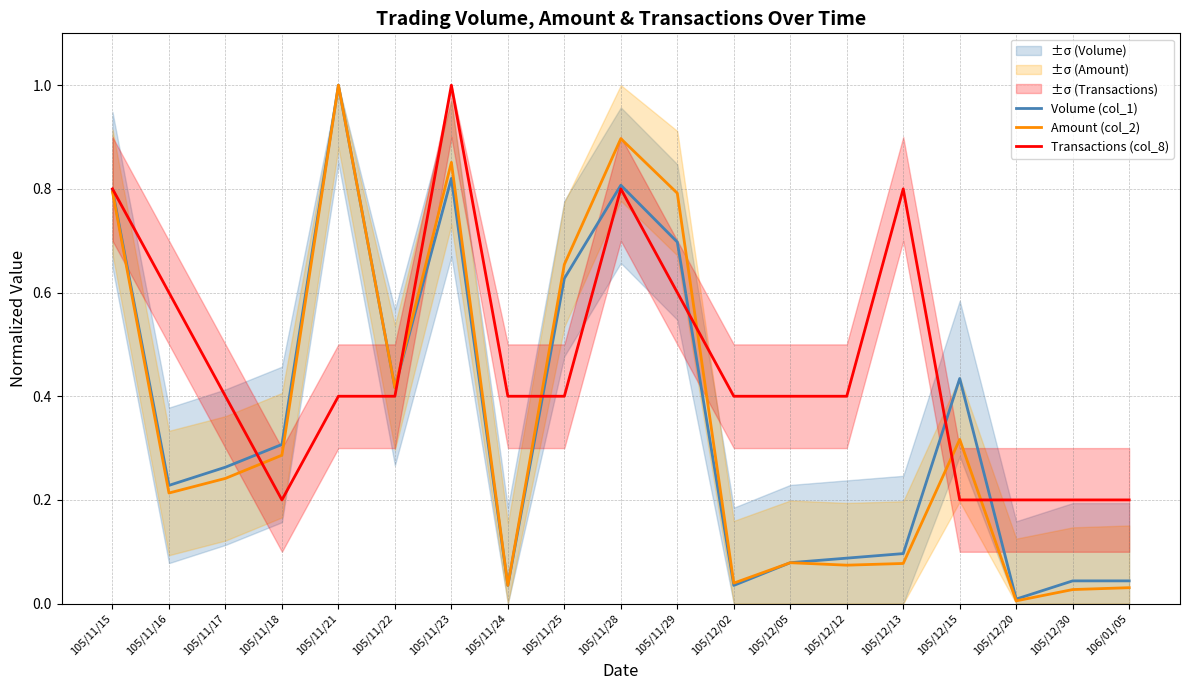

At which category does Volume (col_1) reach its first local peak?

105/11/21